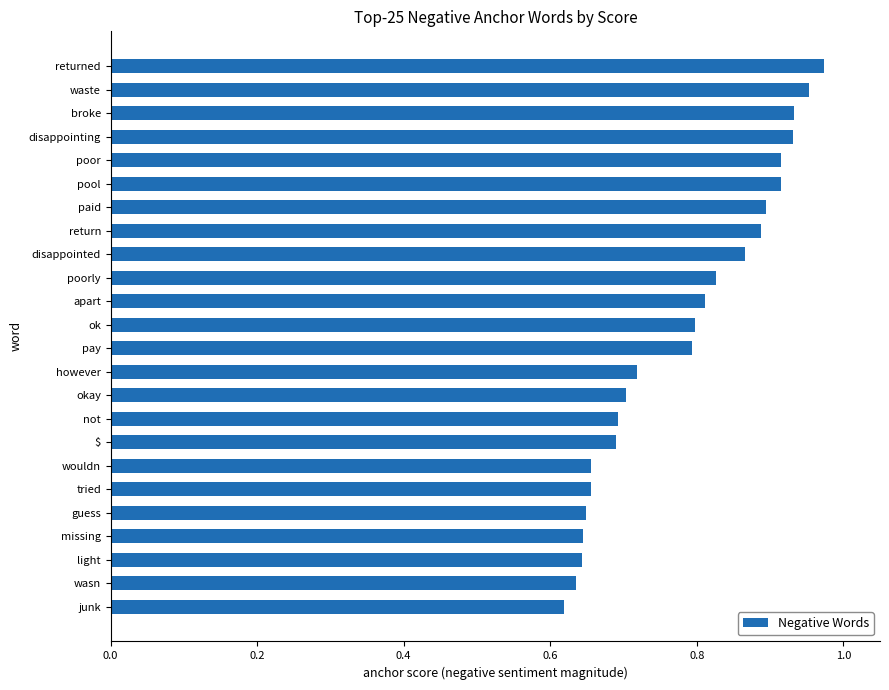

The chart shows a value of 0.7 at tried. True or false?

True